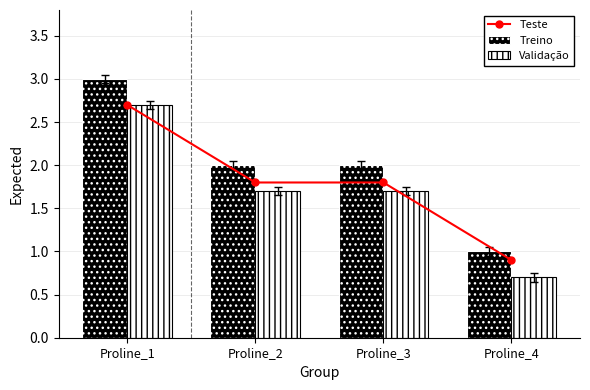

How many Treino values are between 2 and 3?

3